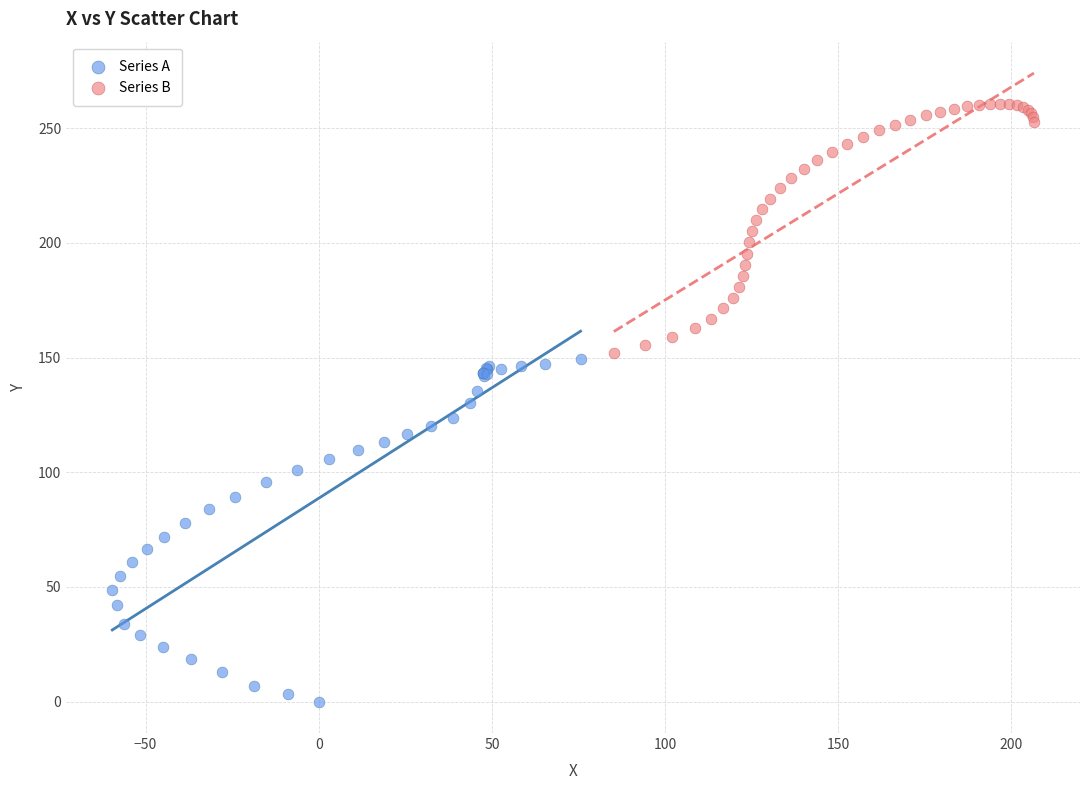

Which series reaches the minimum Y coordinate?

Series A